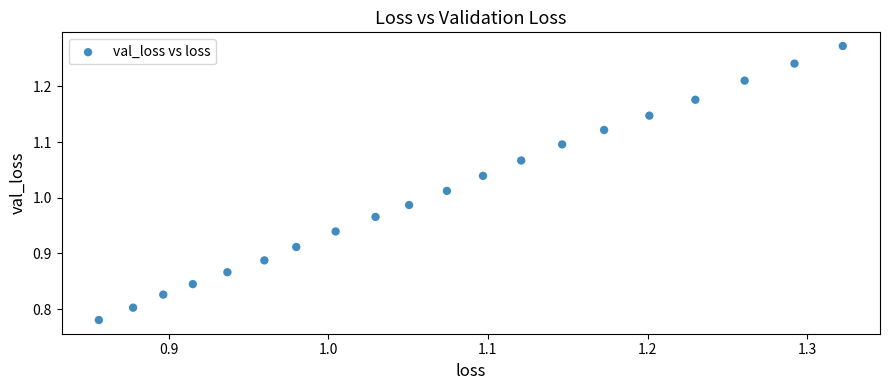

What is the range of X values (max minus min)?

0.5